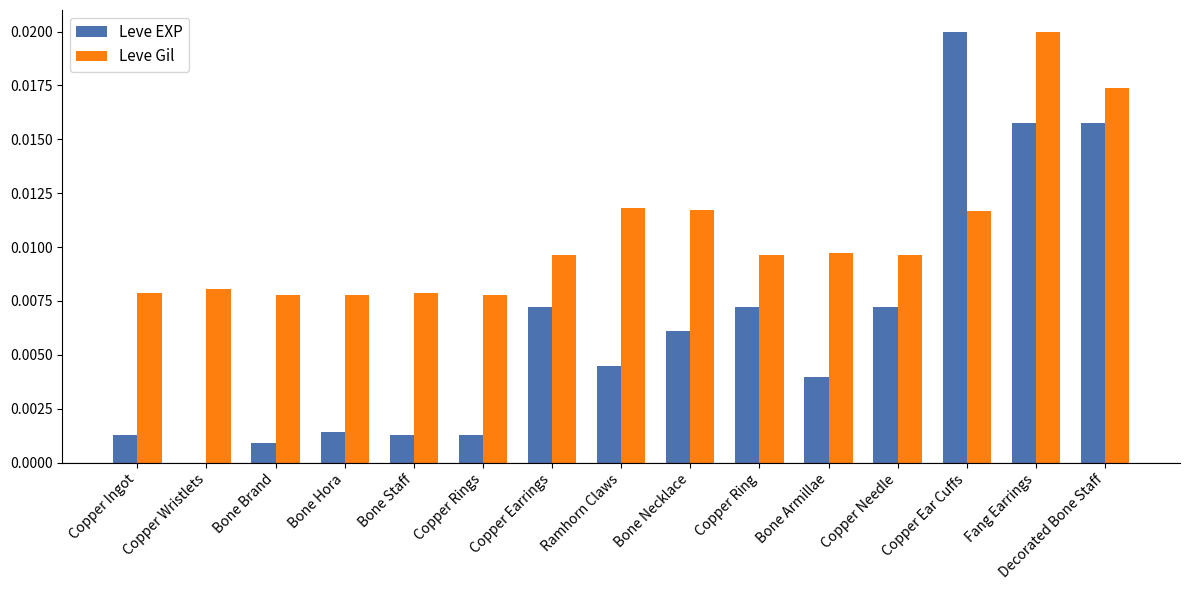

Which series has the largest total across all categories?

Leve Gil